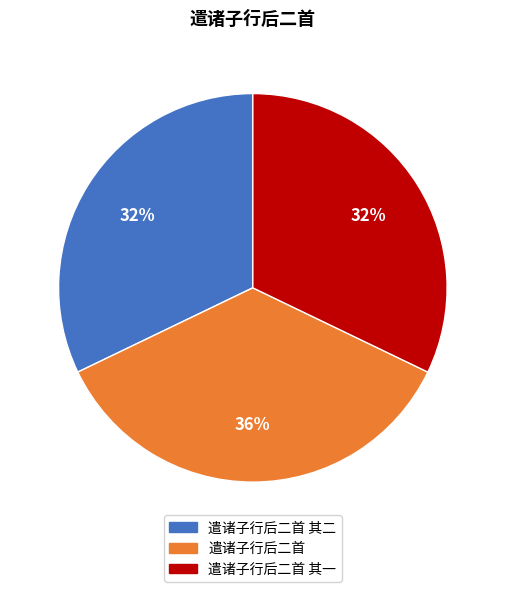

Does 遣诸子行后二首 其二 represent more than half of the total?

No